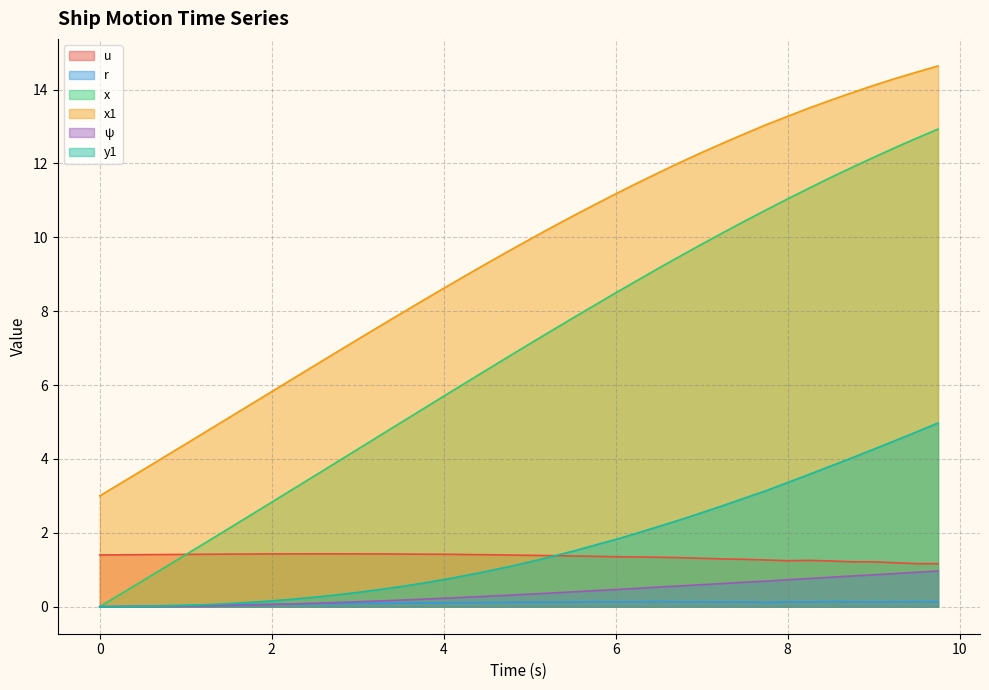

At how many categories does at least one series exceed 5?

34